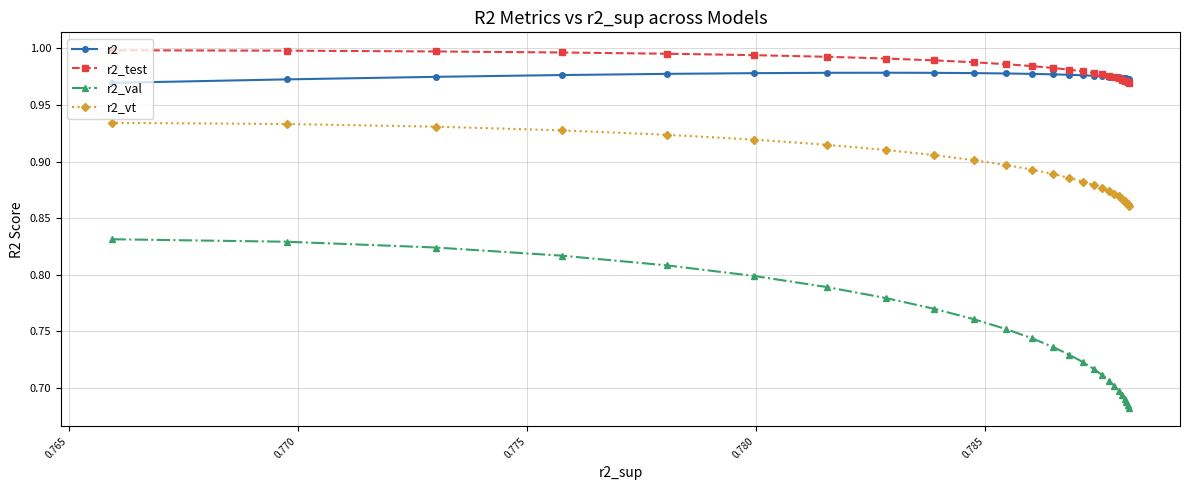

Count the r2_vt values in the range 0 to 1.

25